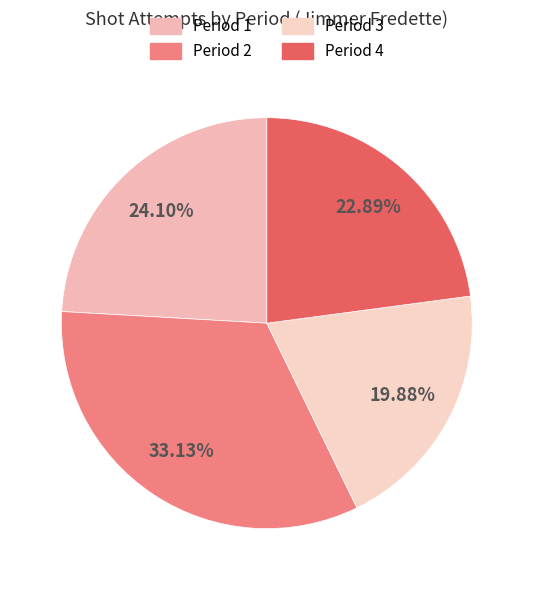

How many segments does this pie chart have?

4